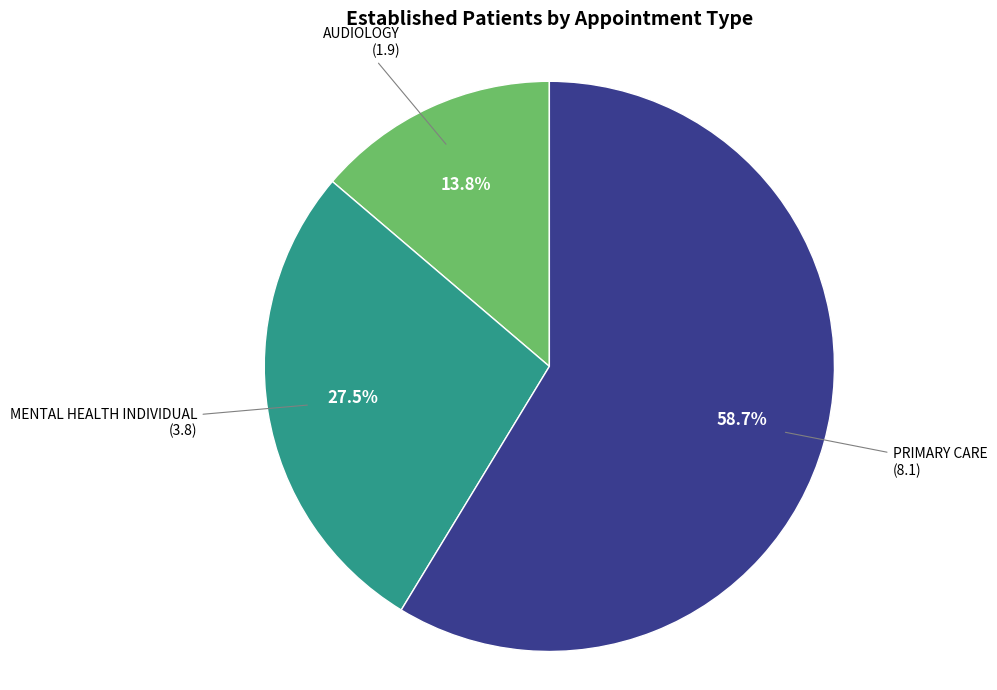

Is there any slice that represents more than half of the pie?

Yes